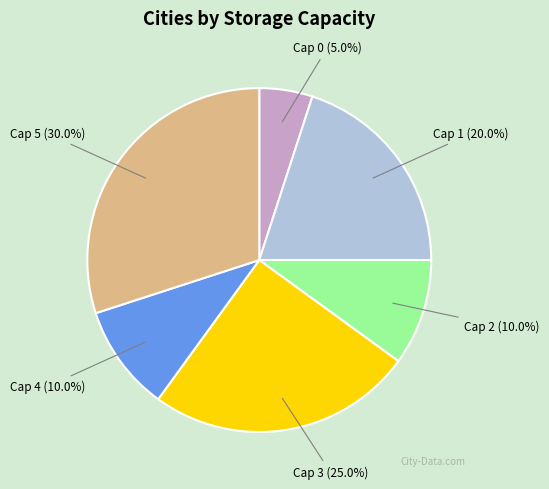

Does any single category account for the majority?

No